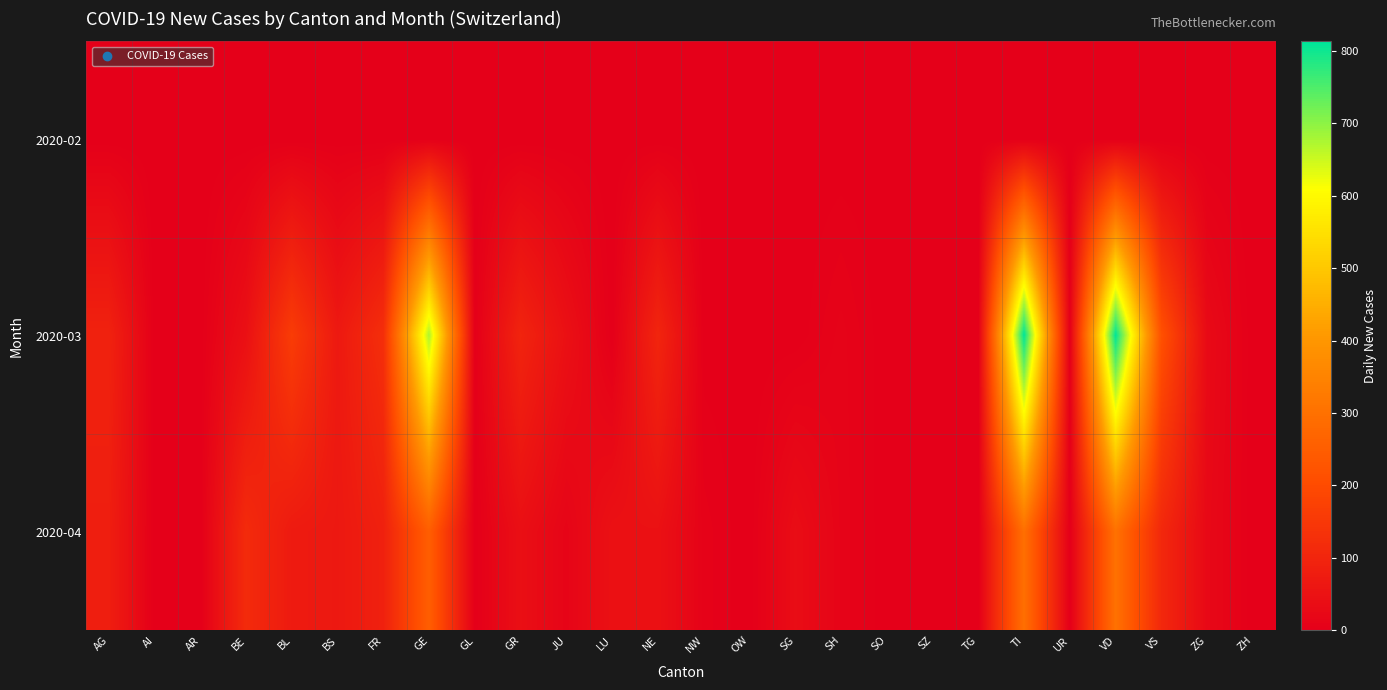

What is the total value across all series at VD?

1115